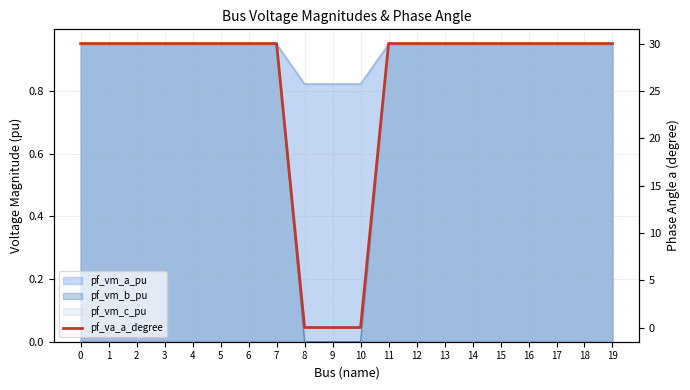

Reading right to left, extract all data points from this chart.

19=30.0	18=30.0	17=30.0	16=30.0	15=30.0	14=30.0	13=30.0	12=30.0	11=30.0	10=0.0	9=0.0	8=0.0	7=30.0	6=30.0	5=30.0	4=30.0	3=30.0	2=30.0	1=30.0	0=30.0